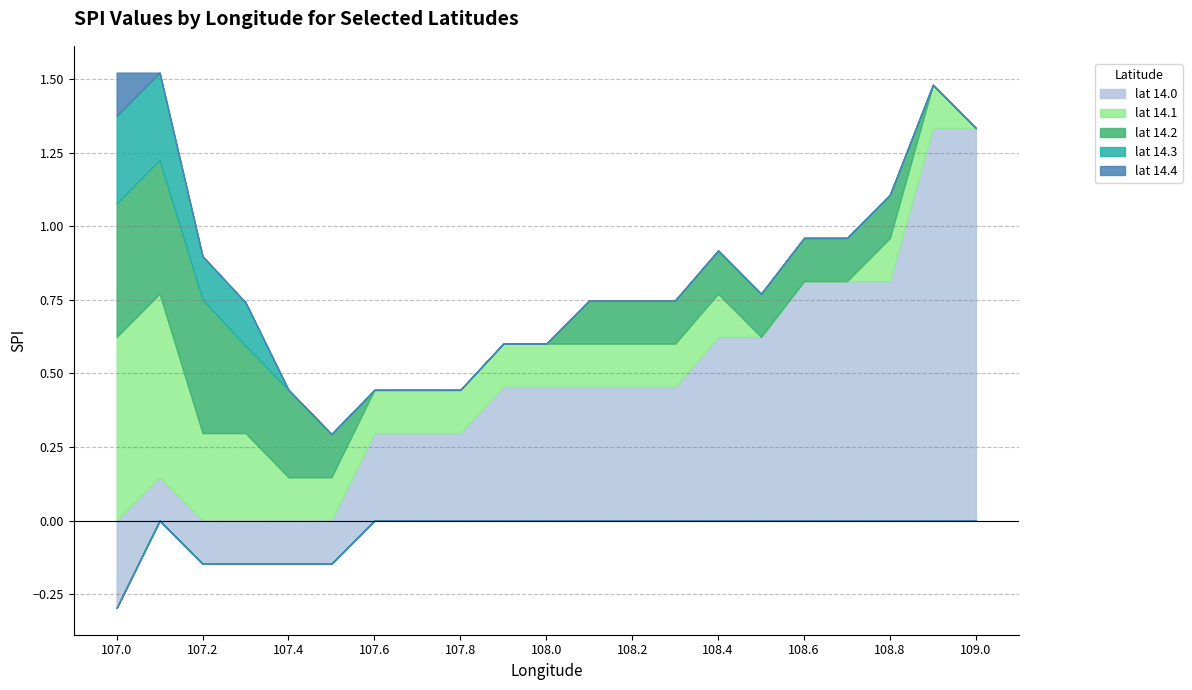

At 108.7, list the series in order from largest to smallest.

lat_14.0, lat_14.2, lat_14.1, lat_14.3, lat_14.4